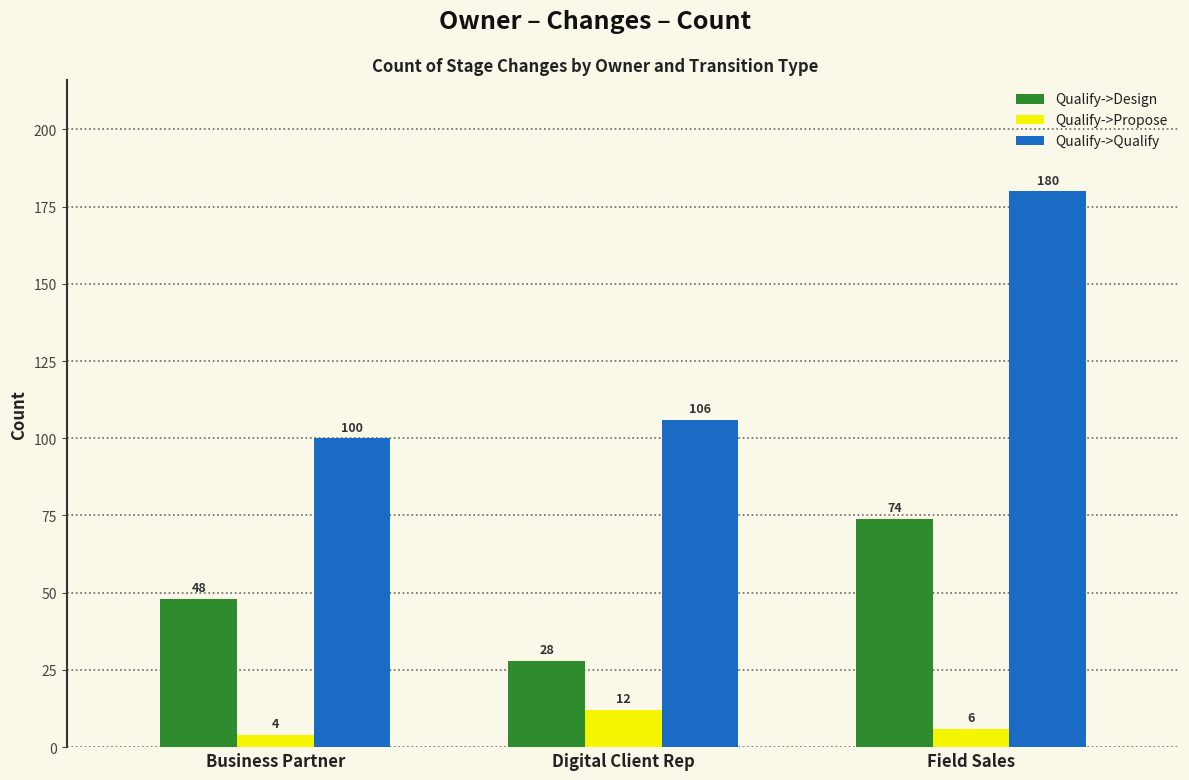

The Qualify->Design series shows 67 at Business Partner. True or false?

False